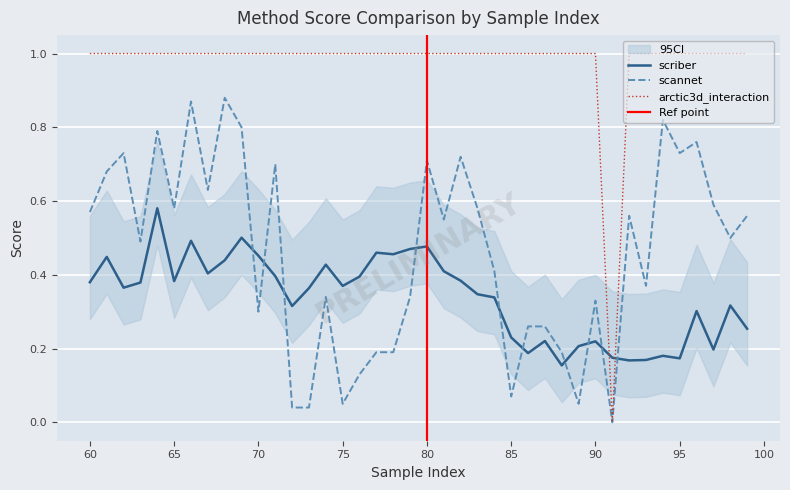

Reading left to right, extract all data points from this chart.

scriber: 0.4	0.4	0.4	0.4	0.6	0.4	0.5	0.4	0.4	0.5	0.5	0.4	0.3	0.4	0.4	0.4	0.4	0.5	0.5	0.5	0.5	0.4	0.4	0.3	0.3	0.2	0.2	0.2	0.2	0.2	0.2	0.2	0.2	0.2	0.2	0.2	0.3	0.2	0.3	0.3
scannet: 0.6	0.7	0.7	0.5	0.8	0.6	0.9	0.6	0.9	0.8	0.3	0.7	0.0	0.0	0.3	0.1	0.1	0.2	0.2	0.3	0.7	0.6	0.7	0.6	0.4	0.1	0.3	0.3	0.2	0.1	0.3	0.0	0.6	0.4	0.8	0.7	0.8	0.6	0.5	0.6
arctic3d_interaction: 1.0	1.0	1.0	1.0	1.0	1.0	1.0	1.0	1.0	1.0	1.0	1.0	1.0	1.0	1.0	1.0	1.0	1.0	1.0	1.0	1.0	1.0	1.0	1.0	1.0	1.0	1.0	1.0	1.0	1.0	1.0	0.0	1.0	1.0	1.0	1.0	1.0	1.0	1.0	1.0